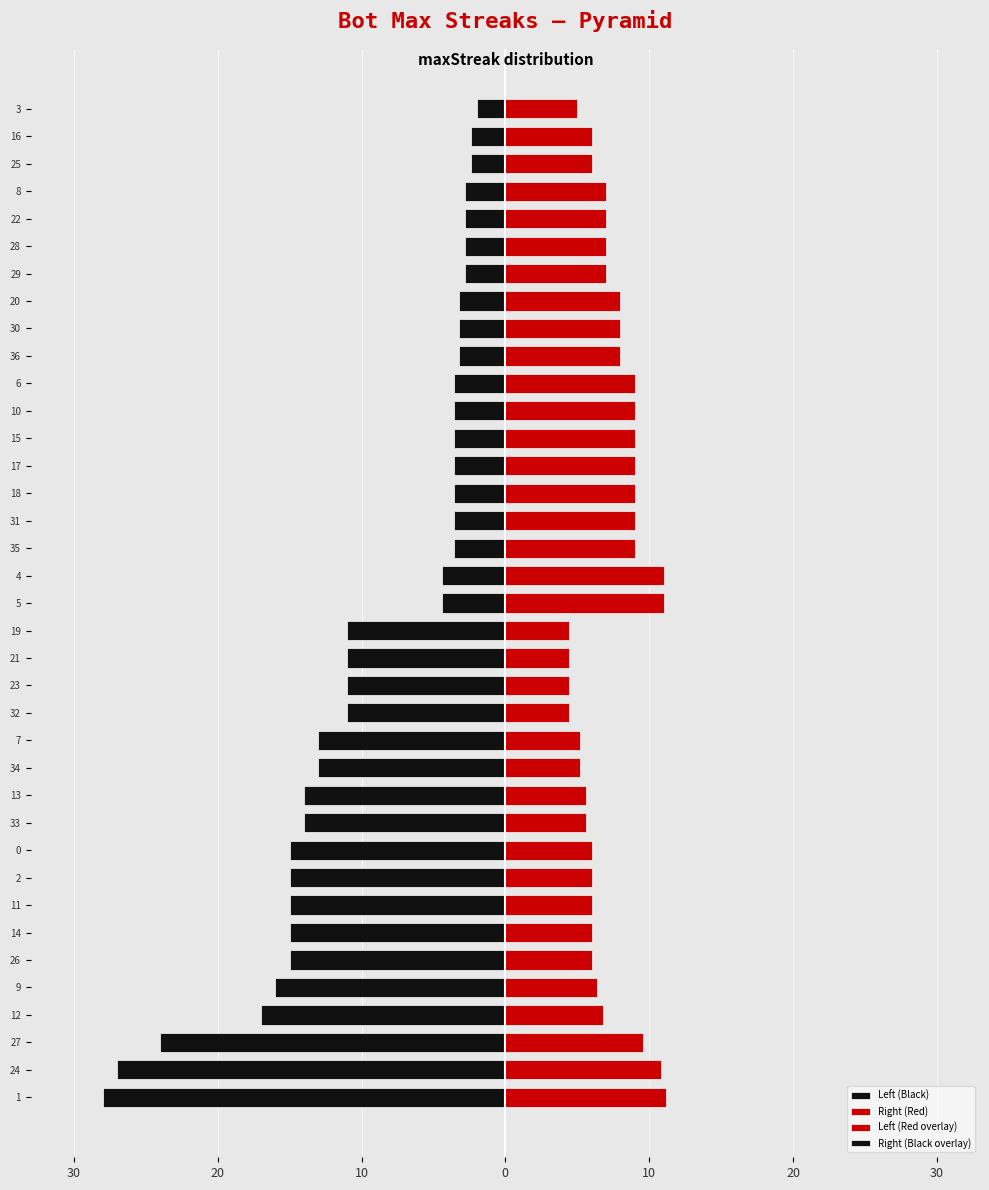

List the labels in order of value, smallest first.

3, 25, 16, 29, 28, 22, 8, 36, 30, 20, 35, 31, 18, 17, 15, 10, 6, 32, 23, 21, 19, 5, 4, 34, 7, 33, 13, 26, 14, 11, 2, 0, 9, 12, 27, 24, 1